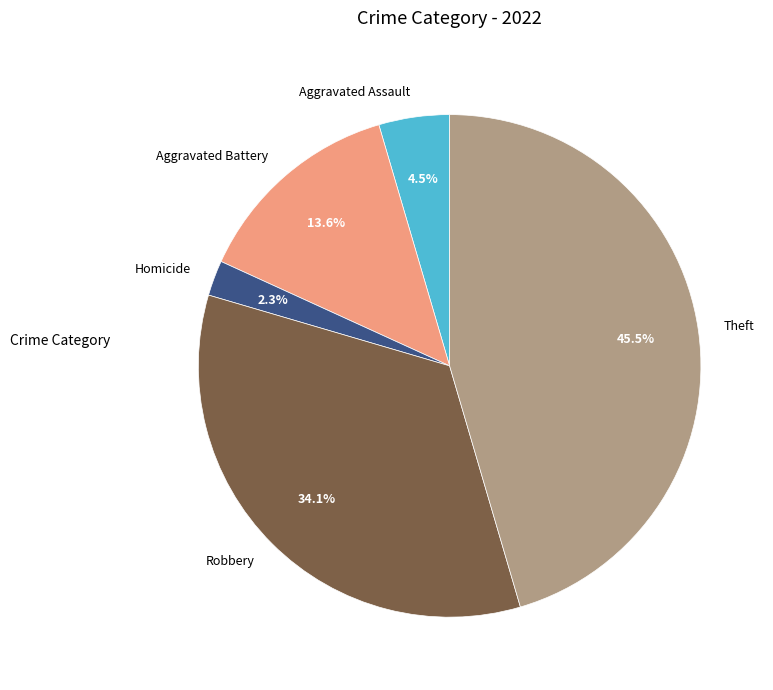

Do Theft and Robbery together represent more than half of the pie?

Yes